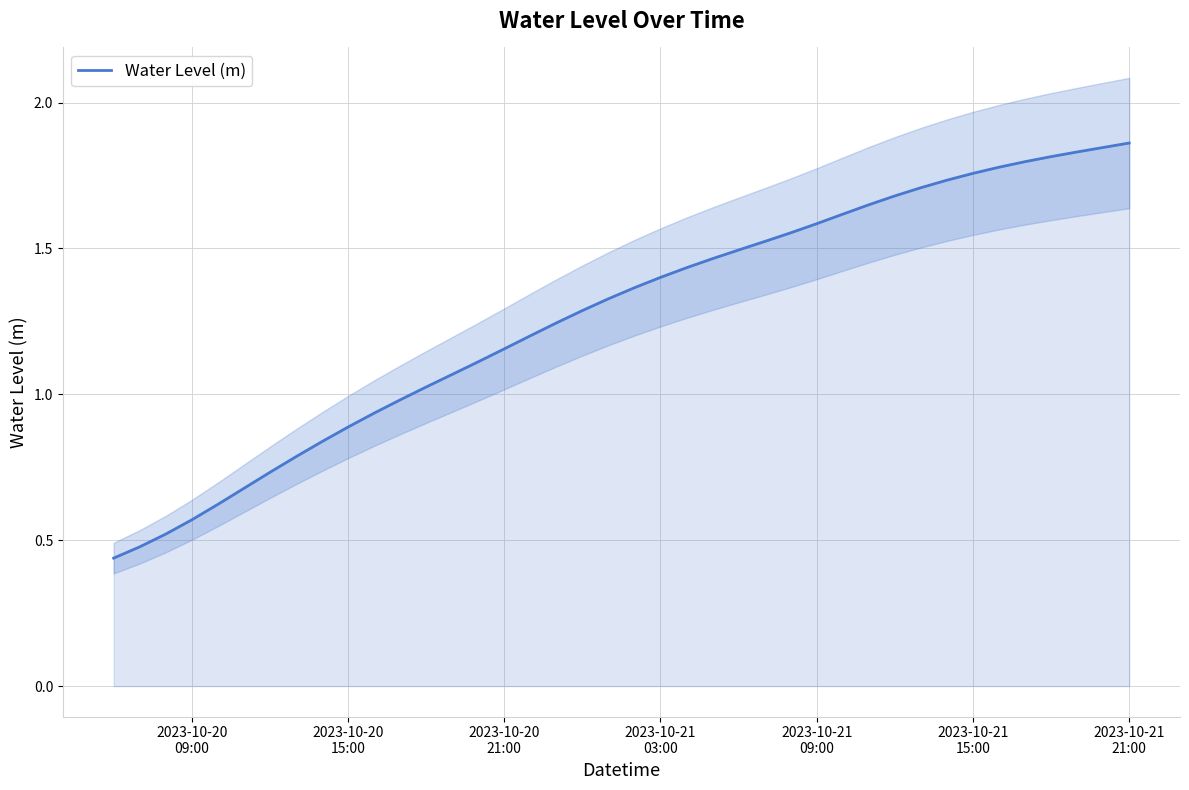

Reading right to left, transcribe all the data shown in this chart.

1.9	1.8	1.8	1.8	1.8	1.8	1.8	1.7	1.7	1.7	1.6	1.6	1.6	1.6	1.5	1.5	1.5	1.4	1.4	1.4	1.3	1.3	1.2	1.2	1.2	1.1	1.1	1.0	1.0	0.9	0.9	0.8	0.8	0.7	0.7	0.6	0.6	0.5	0.5	0.4